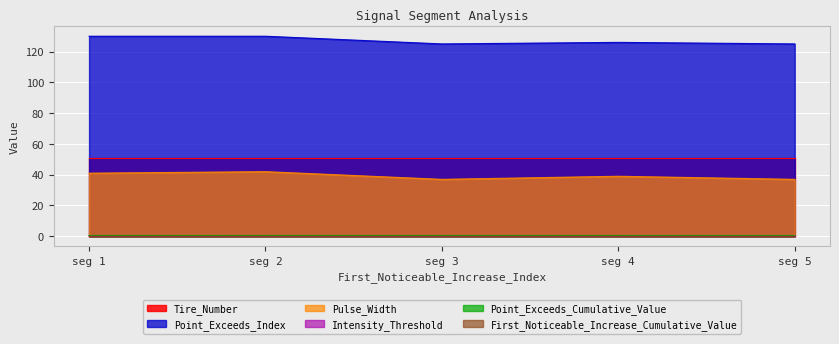

At which label is Pulse_Width closest to 39?

seg 4